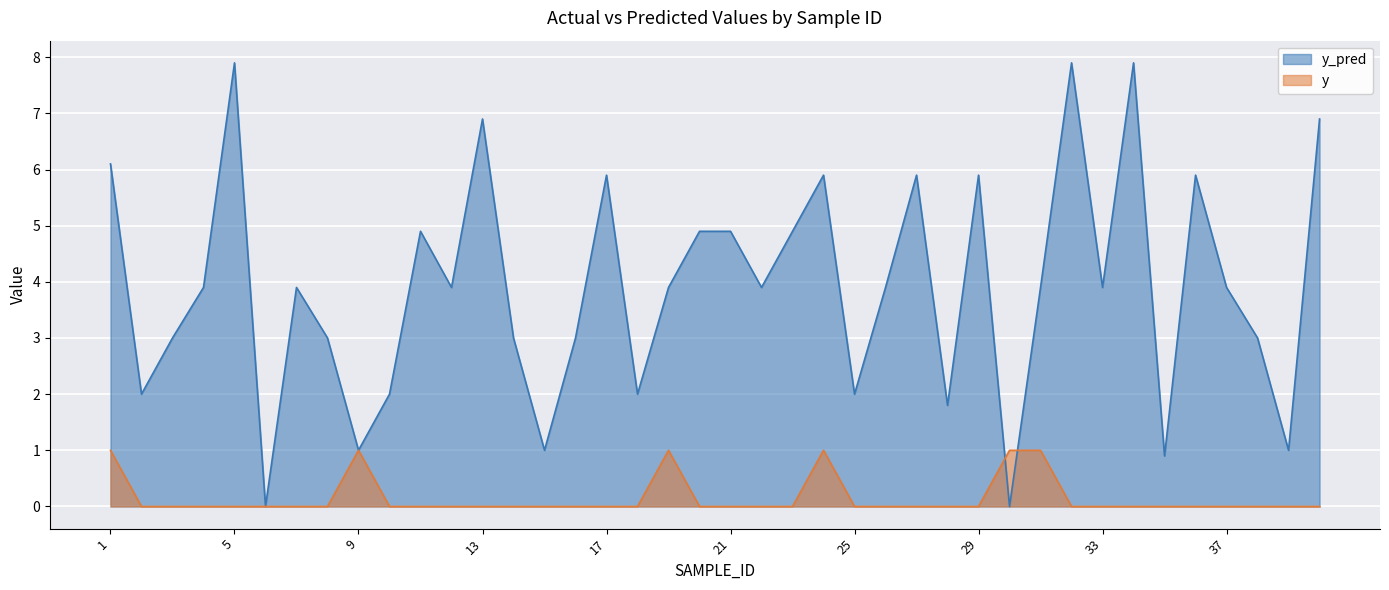

What are all the series names shown in the legend?

y_pred, y